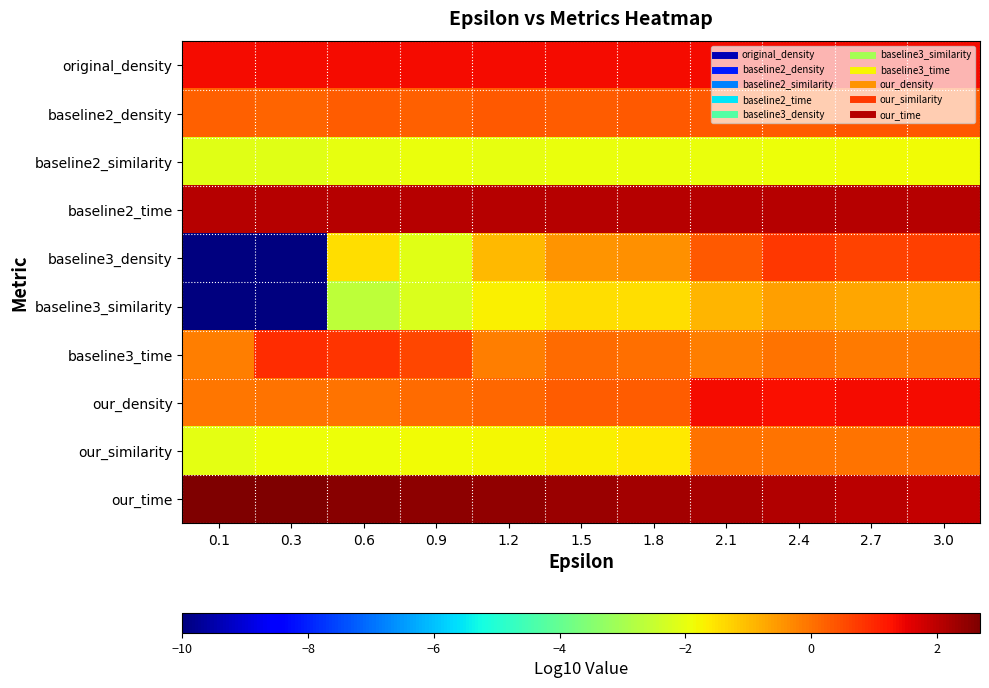

Reading right to left, extract all data points from this chart.

original_density: 3.0=1.4	2.7=1.4	2.4=1.4	2.1=1.4	1.8=1.4	1.5=1.4	1.2=1.4	0.9=1.4	0.6=1.4	0.3=1.4	0.1=1.4
baseline2_density: 3.0=0.4	2.7=0.4	2.4=0.3	2.1=0.3	1.8=0.3	1.5=0.3	1.2=0.3	0.9=0.3	0.6=0.3	0.3=0.2	0.1=0.2
baseline2_similarity: 3.0=-1.8	2.7=-1.9	2.4=-1.9	2.1=-1.9	1.8=-1.9	1.5=-1.9	1.2=-2.0	0.9=-2.0	0.6=-2.0	0.3=-2.1	0.1=-2.1
baseline2_time: 3.0=2.1	2.7=2.1	2.4=2.1	2.1=2.1	1.8=2.1	1.5=2.1	1.2=2.1	0.9=2.1	0.6=2.1	0.3=2.1	0.1=2.0
baseline3_density: 3.0=0.7	2.7=0.6	2.4=0.8	2.1=0.3	1.8=-0.4	1.5=-0.5	1.2=-0.9	0.9=-2.1	0.6=-1.5	0.3=-10.0	0.1=-10.0
baseline3_similarity: 3.0=-0.8	2.7=-0.7	2.4=-0.6	2.1=-0.9	1.8=-1.4	1.5=-1.5	1.2=-1.7	0.9=-2.2	0.6=-2.7	0.3=-10.0	0.1=-10.0
baseline3_time: 3.0=-0.1	2.7=-0.1	2.4=-0.0	2.1=-0.1	1.8=0.0	1.5=0.1	1.2=-0.2	0.9=0.6	0.6=0.8	0.3=0.9	0.1=-0.2
our_density: 3.0=1.4	2.7=1.4	2.4=1.3	2.1=1.4	1.8=0.3	1.5=0.3	1.2=0.1	0.9=0.1	0.6=-0.0	0.3=-0.0	0.1=-0.1
our_similarity: 3.0=0.0	2.7=0.0	2.4=-0.0	2.1=0.0	1.8=-1.6	1.5=-1.7	1.2=-1.8	0.9=-1.8	0.6=-1.9	0.3=-1.9	0.1=-2.1
our_time: 3.0=1.9	2.7=2.0	2.4=2.1	2.1=2.2	1.8=2.3	1.5=2.4	1.2=2.4	0.9=2.5	0.6=2.6	0.3=2.6	0.1=2.7